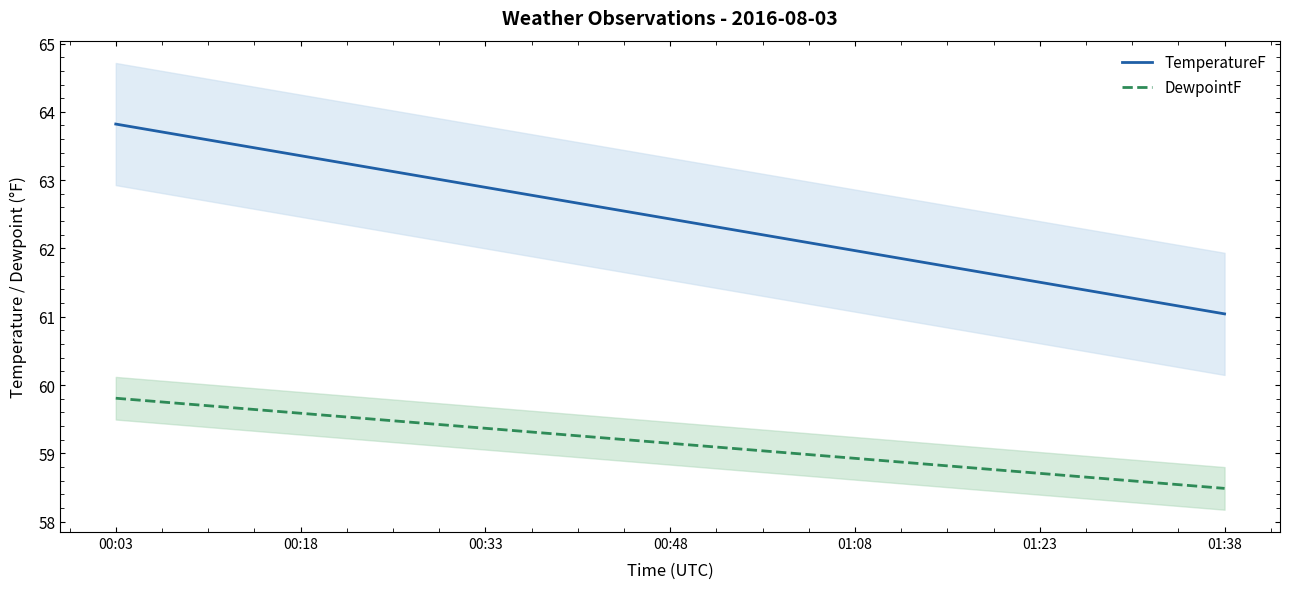

What is the minimum value for TemperatureF?

61.0